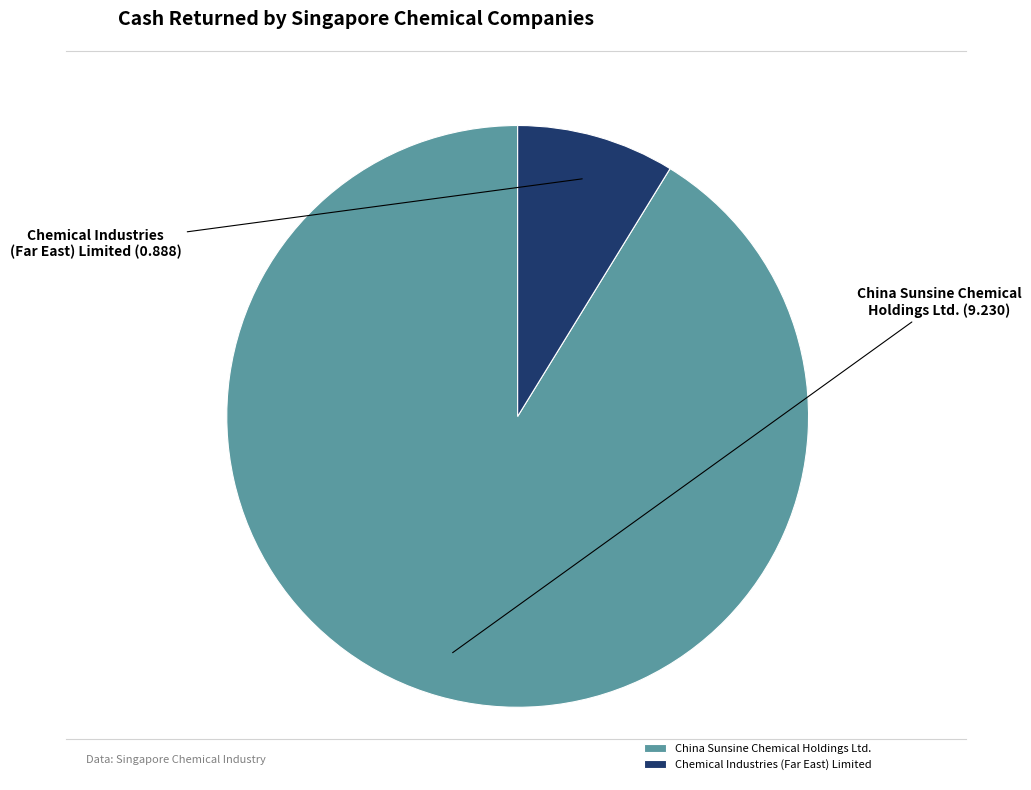

Is the sum of Chemical Industries (Far East) Limited and China Sunsine Chemical Holdings Ltd. greater than half?

Yes